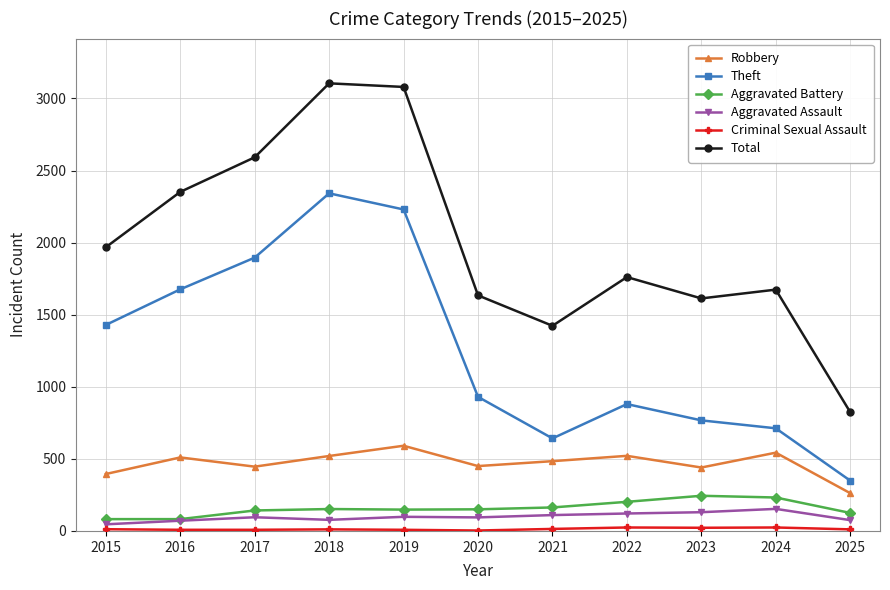

Which series changed the most between 2015 and 2017?

Total